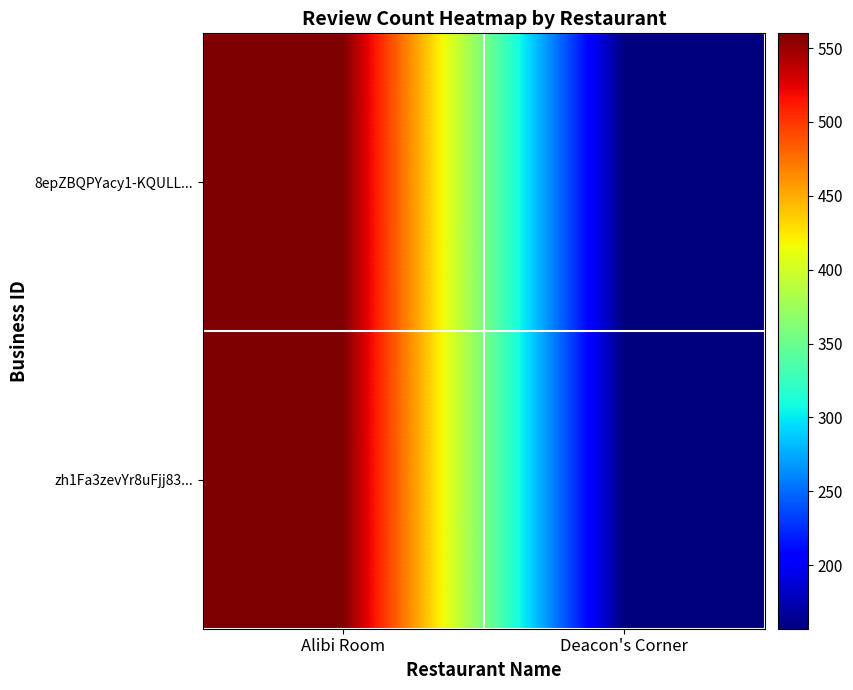

At Deacon's Corner, list the series in order from largest to smallest.

8epZBQPYacy1-KQULL..., zh1Fa3zevYr8uFjj83...